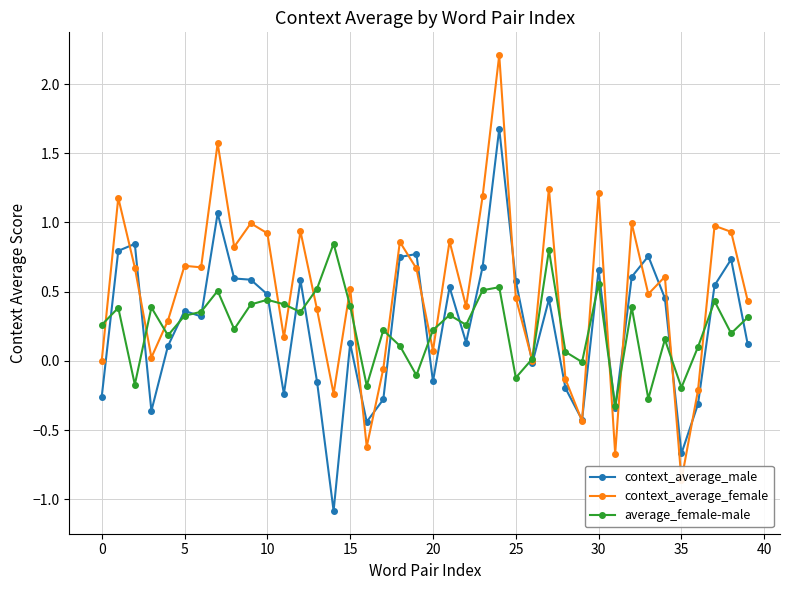

Is it true that context_average_female equals 0.3 at 11?

False